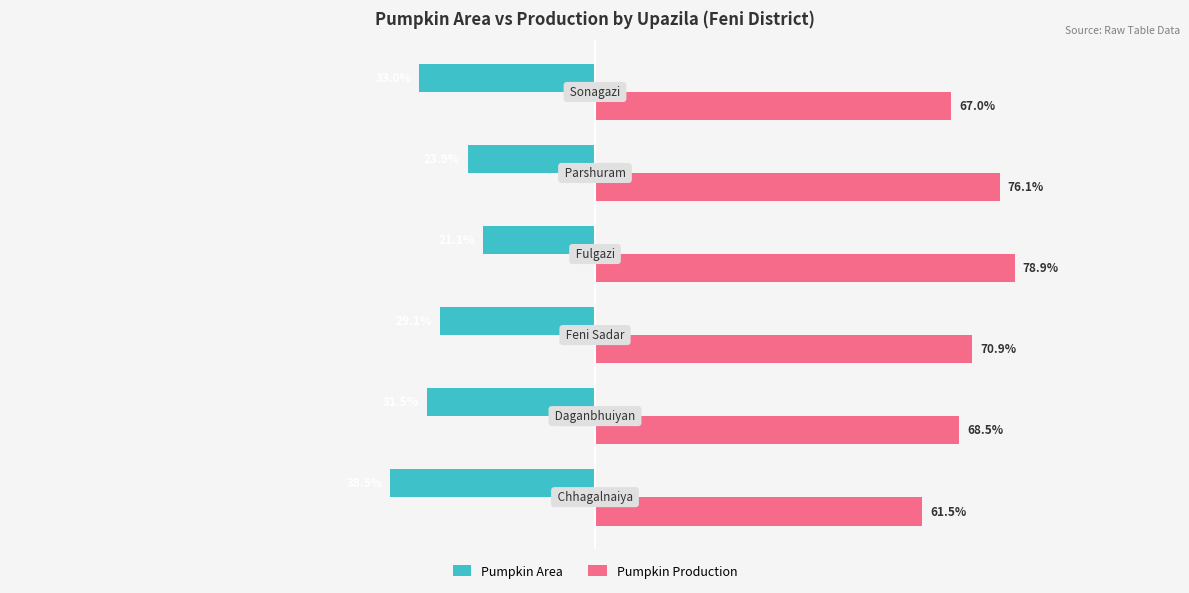

Which series has the largest total across all categories?

Pumpkin Production